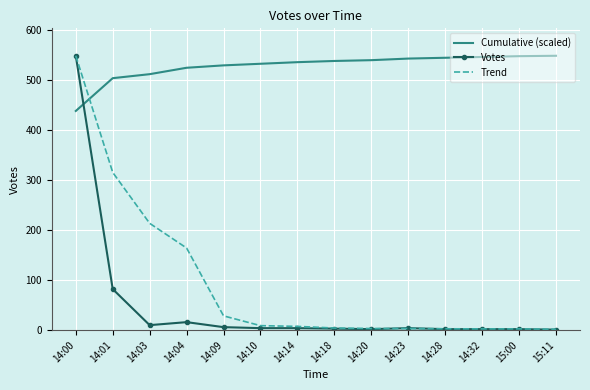

The Votes series shows 2.0 at 14:32. True or false?

True